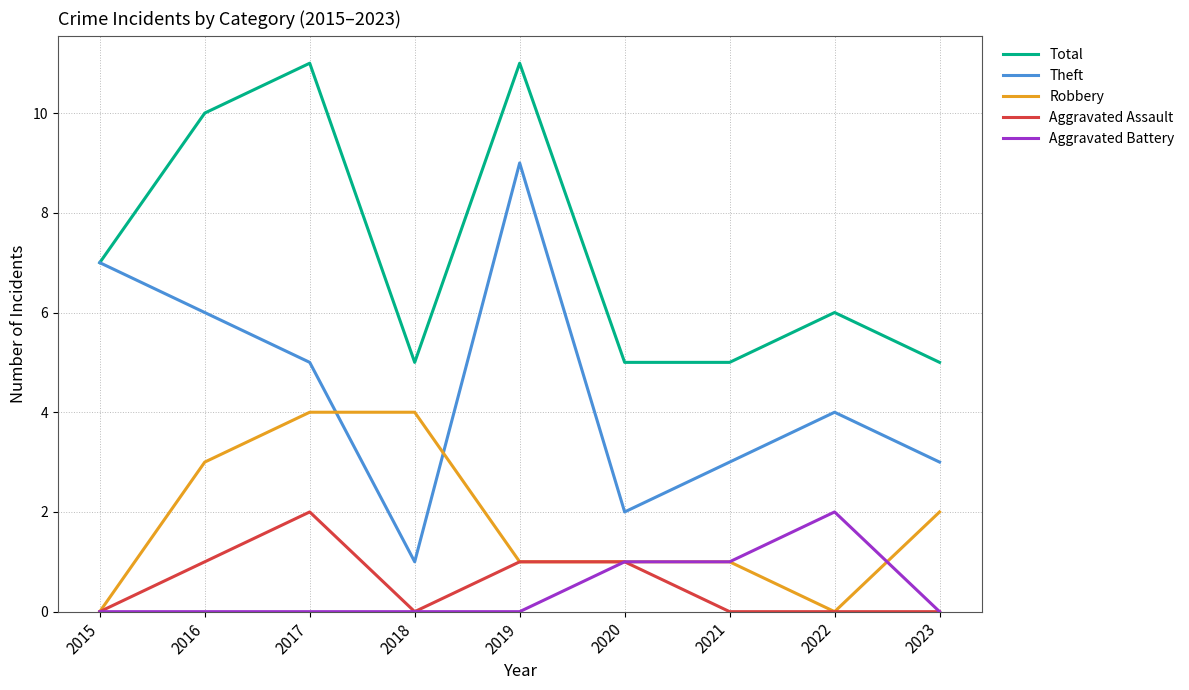

Count the number of data series in this chart.

5